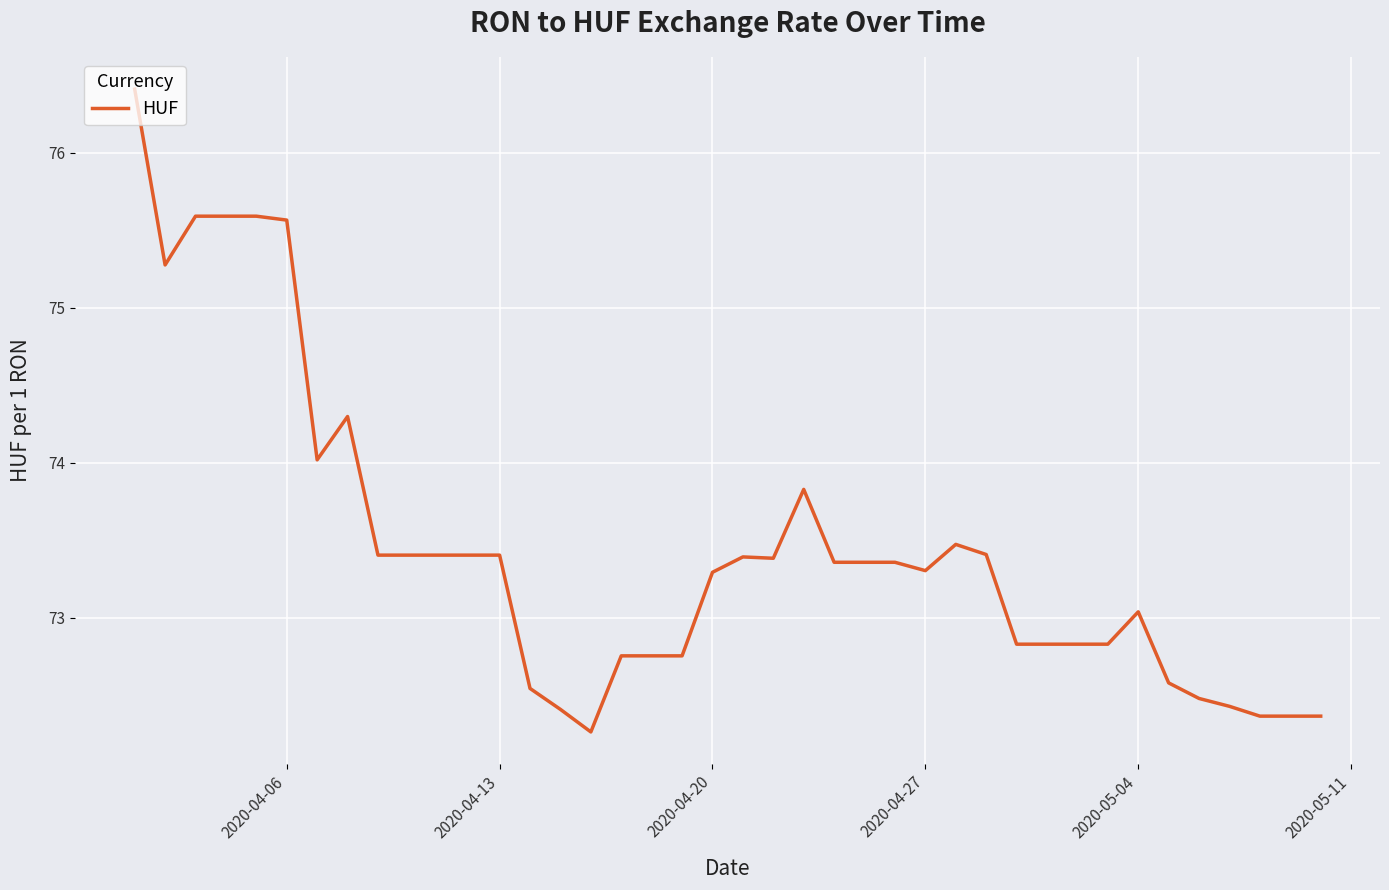

How many categories are shown in the chart?

40